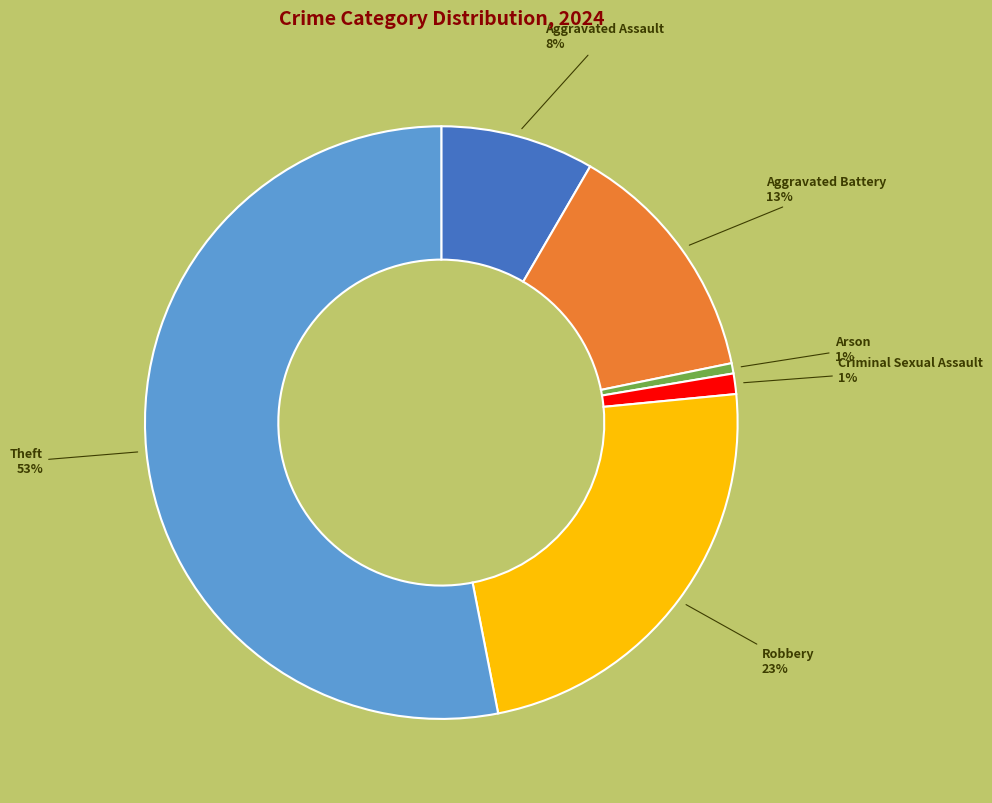

Combined, do Criminal Sexual Assault and Aggravated Battery account for over 50%?

No